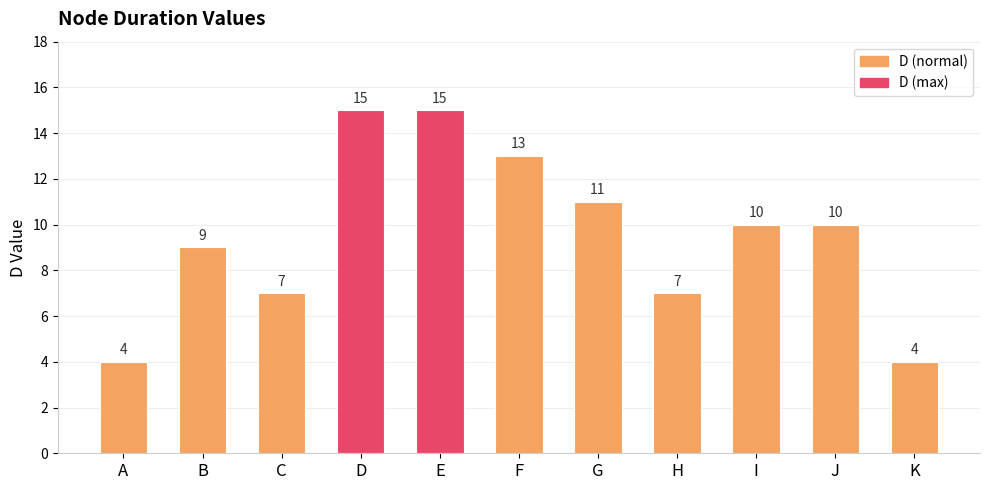

Where is the data nearest to the value 9?

B